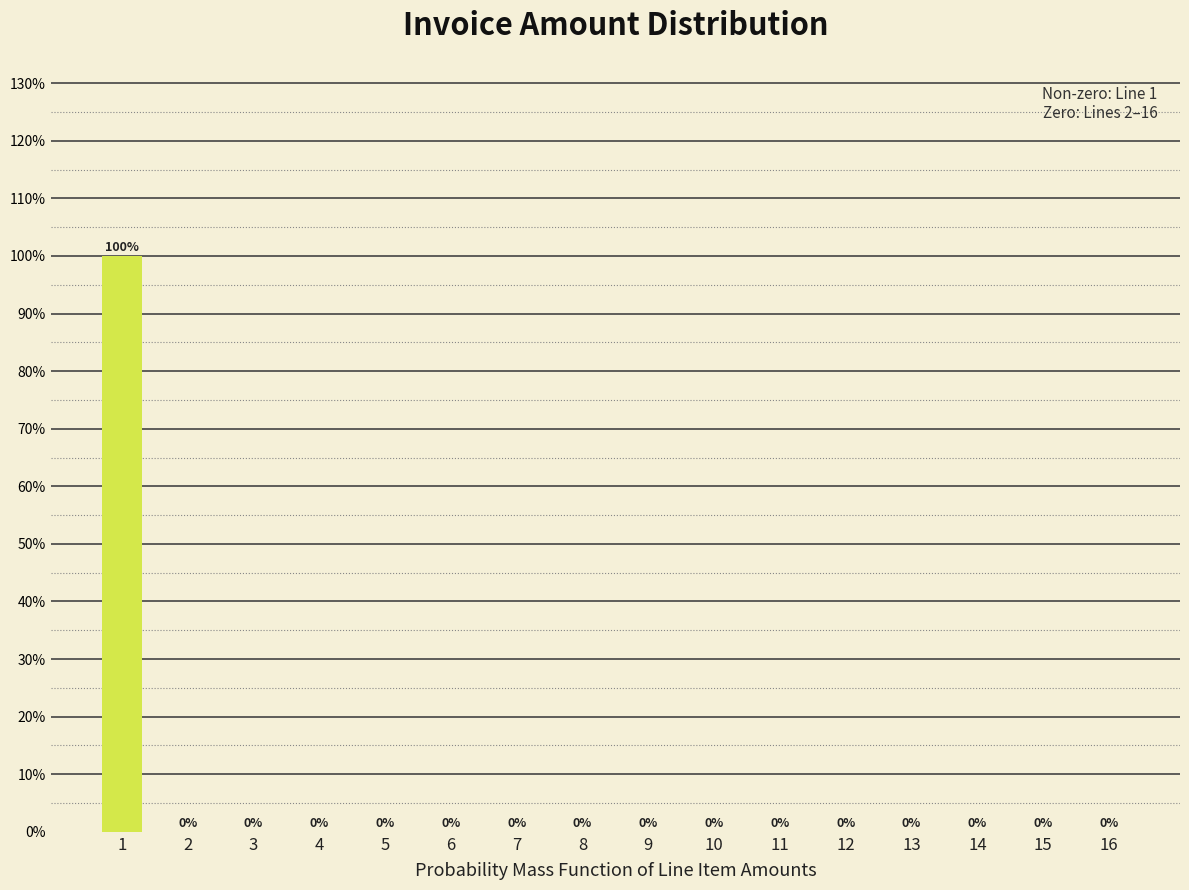

Reading left to right, what are all the values shown in this chart?

1=100	2=0	3=0	4=0	5=0	6=0	7=0	8=0	9=0	10=0	11=0	12=0	13=0	14=0	15=0	16=0